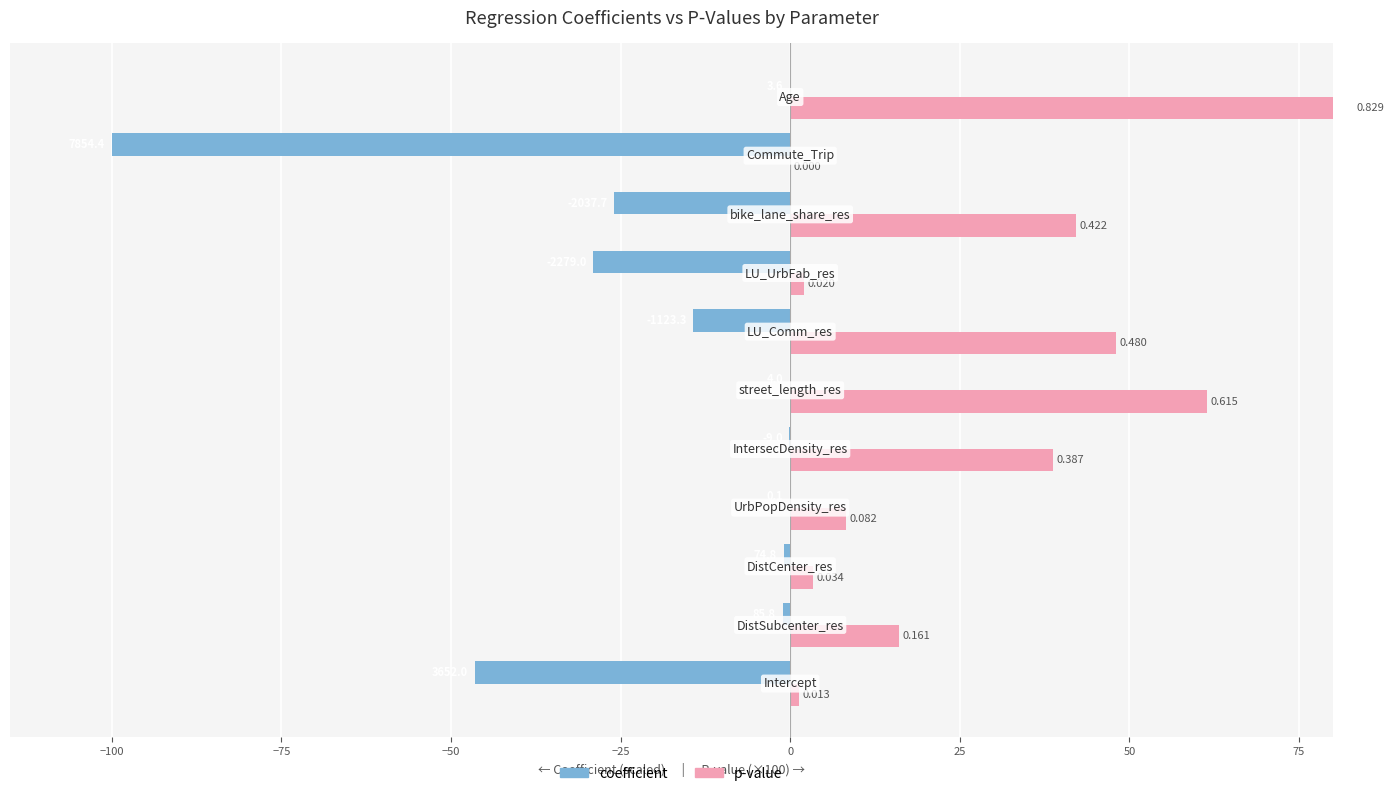

What are all the series names shown in the legend?

coefficient, p-value